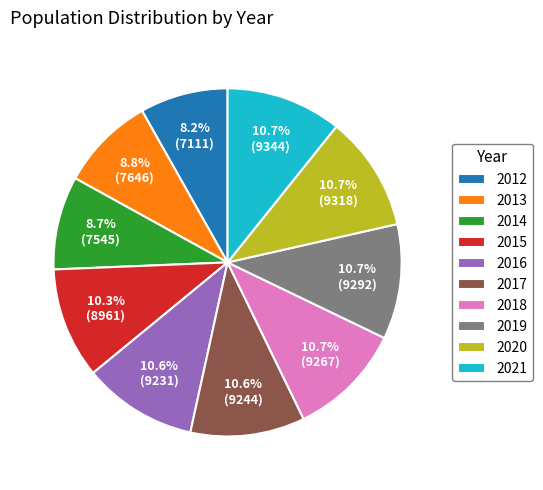

How many segments does this pie chart have?

10